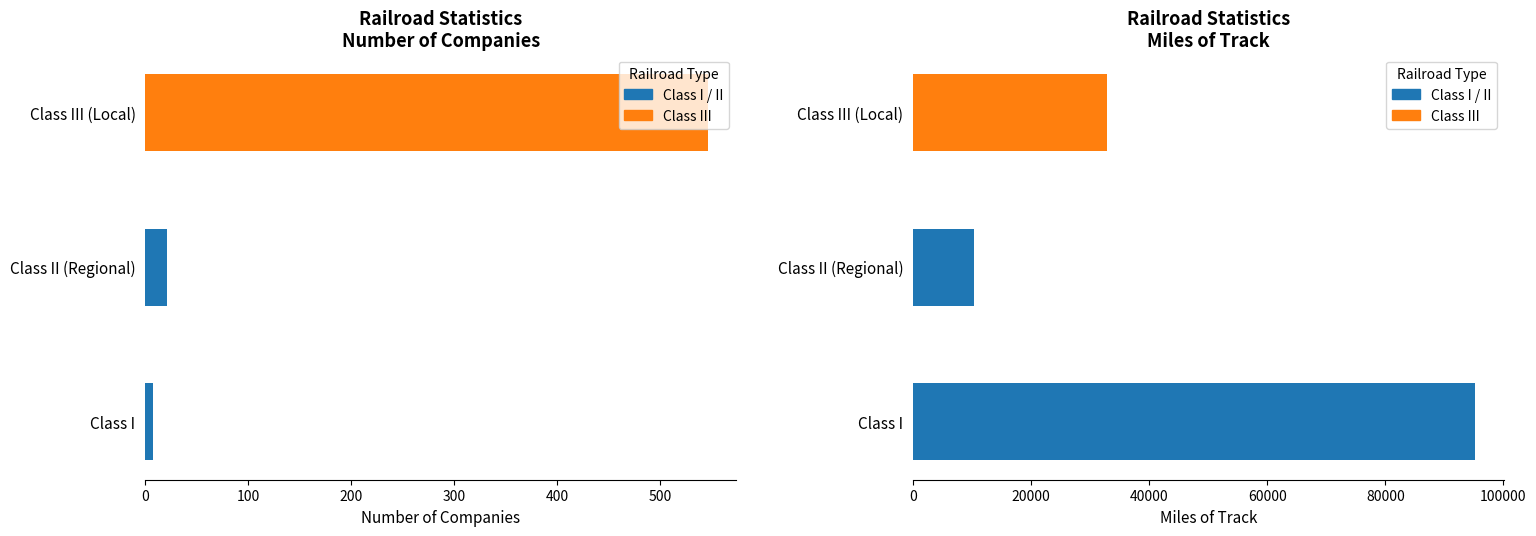

What is the maximum value shown in the chart?

546